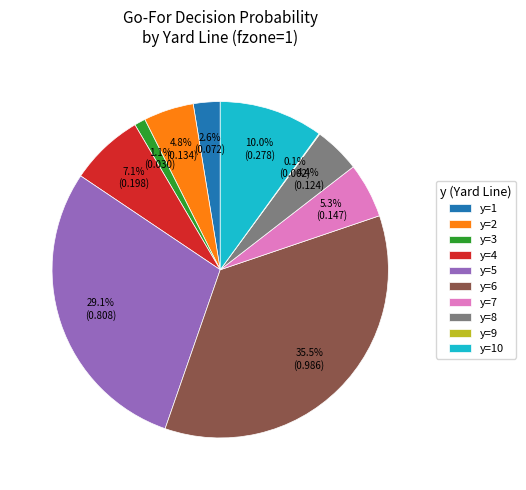

Which category has the biggest portion of the pie?

y=6